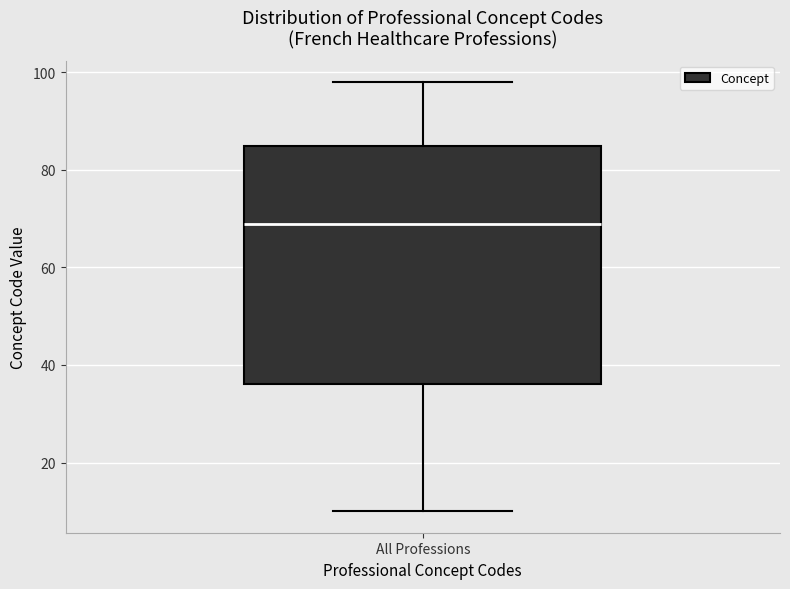

Read this box plot against the y-axis: the position of the median line, the range covered by the box, and the ends of both whiskers. The values are not printed on the chart, so give them approximately, as read against the axis.

median 70, box 36 to 86, whiskers 10 to 98